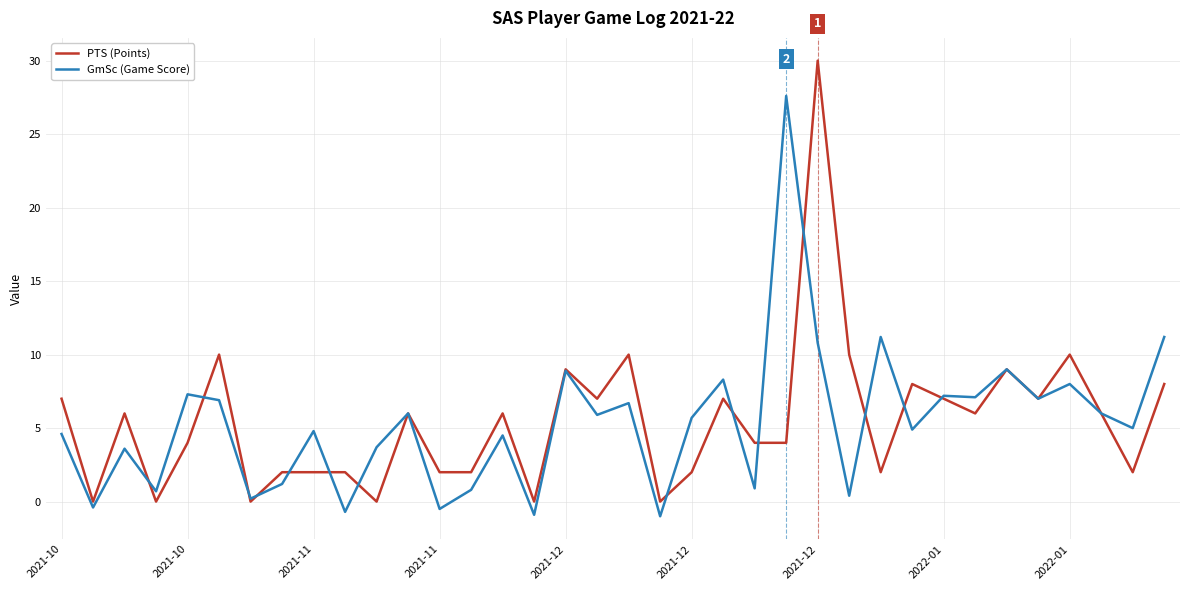

Does the chart have visible grid lines?

Yes